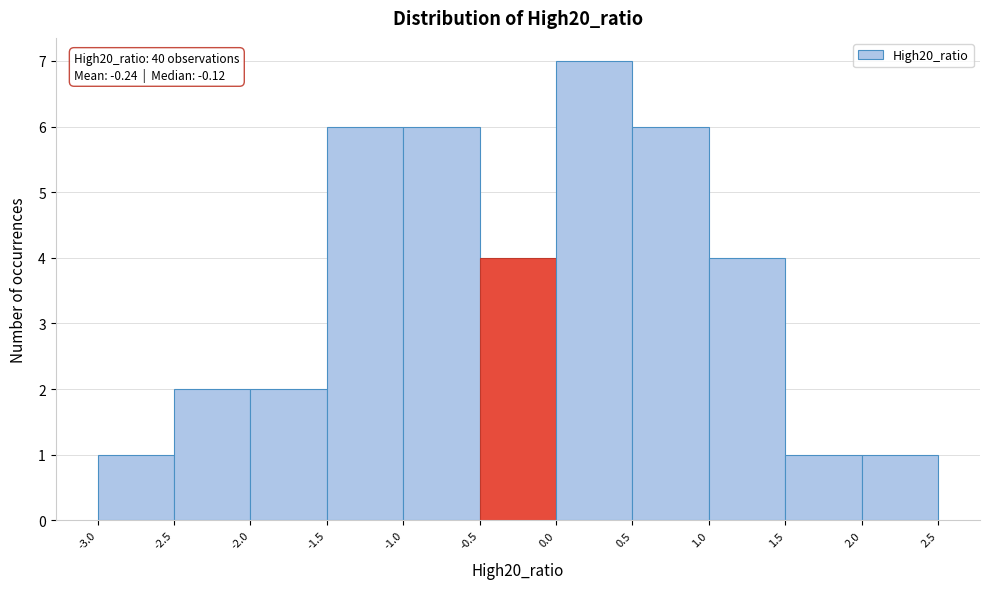

Over which range of the x-axis is the bar tallest?

0.0 to 0.5